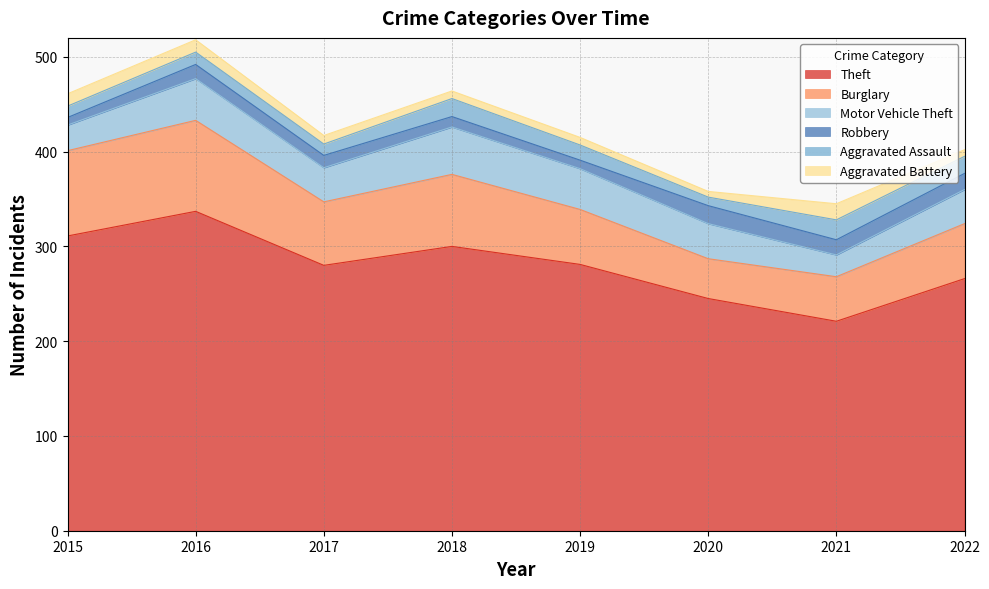

List the series in order of their peak value, highest first.

Theft, Burglary, Motor Vehicle Theft, Aggravated Assault, Robbery, Aggravated Battery